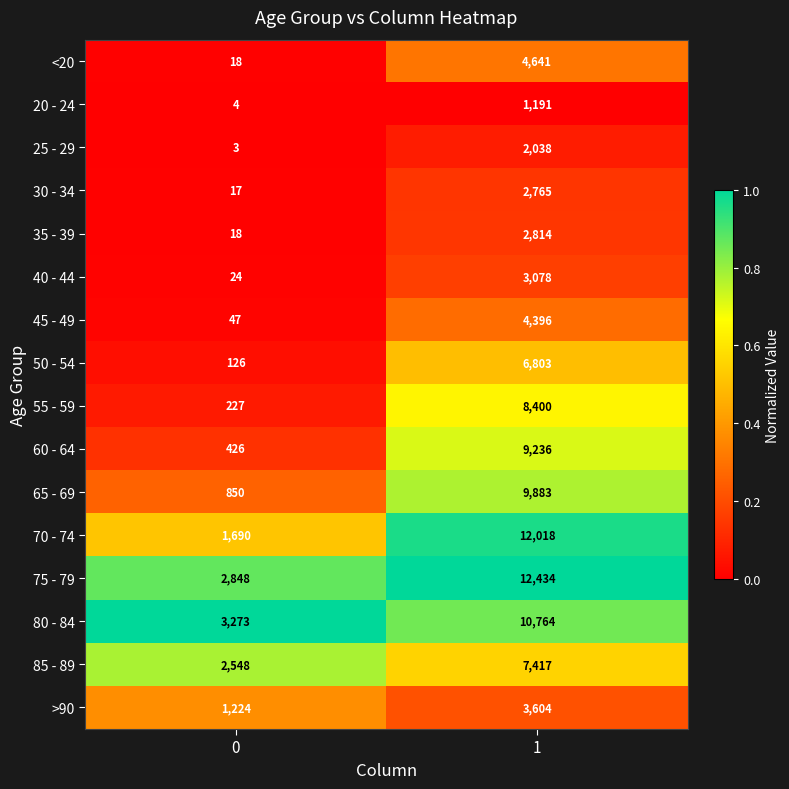

The 50 - 54 series shows 126 at 0. True or false?

True